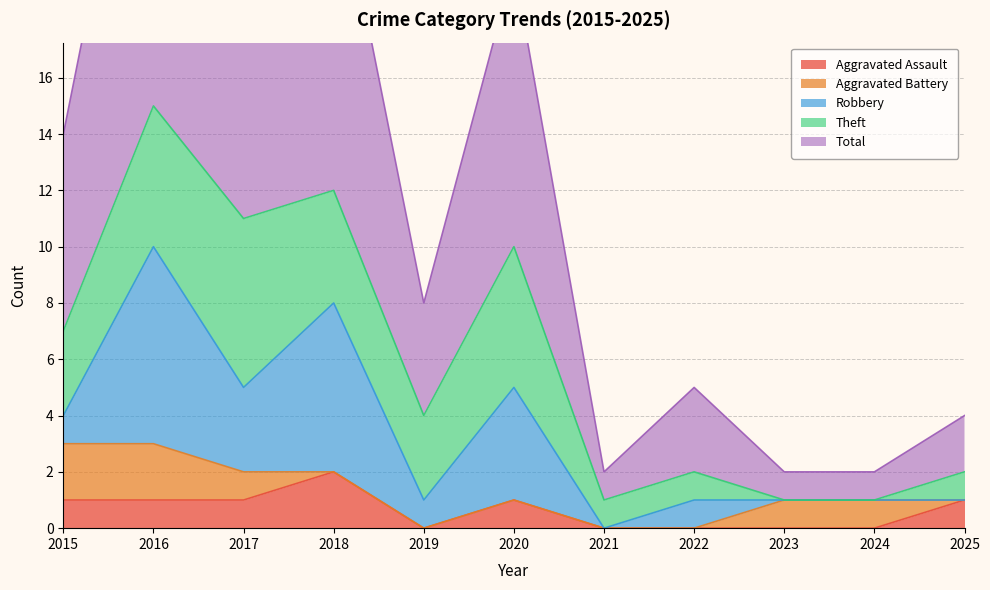

What is the highest value of the Total series?

15